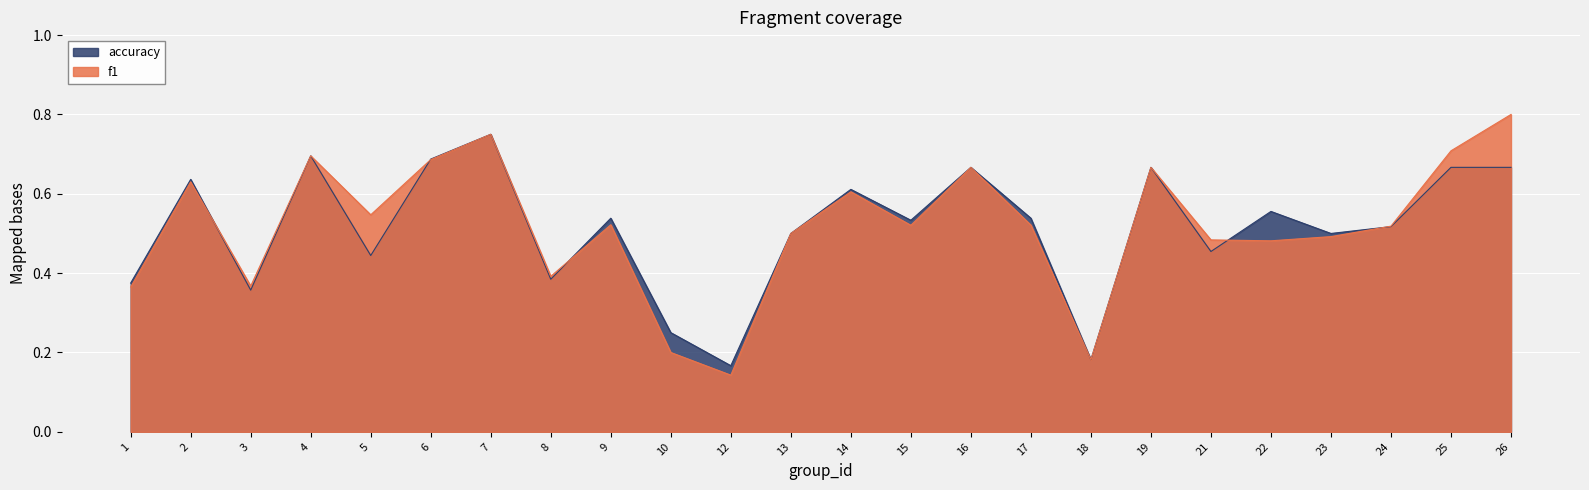

List the series in order of their peak value, lowest first.

accuracy, f1